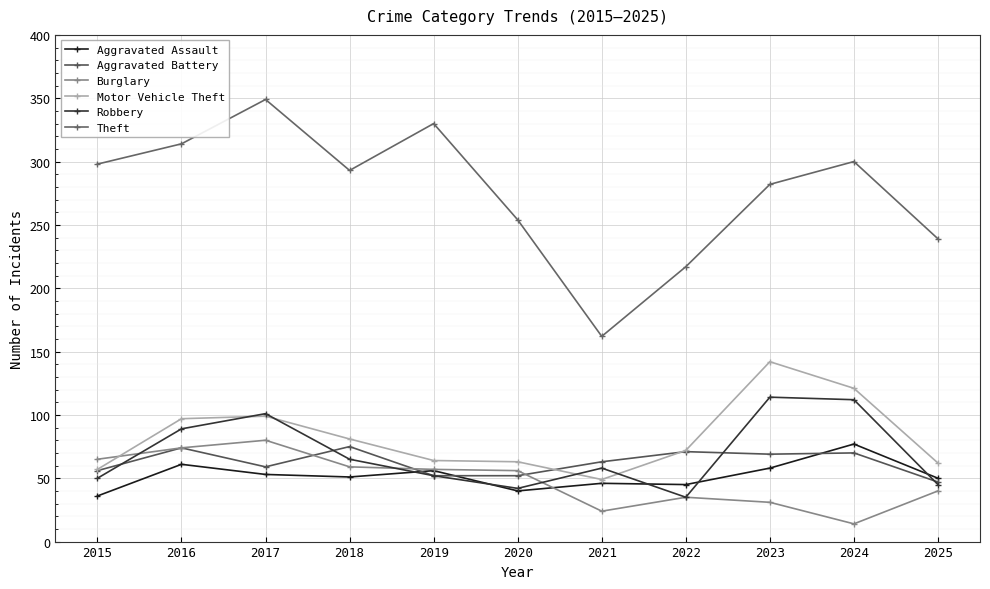

What is the smallest value displayed?

14